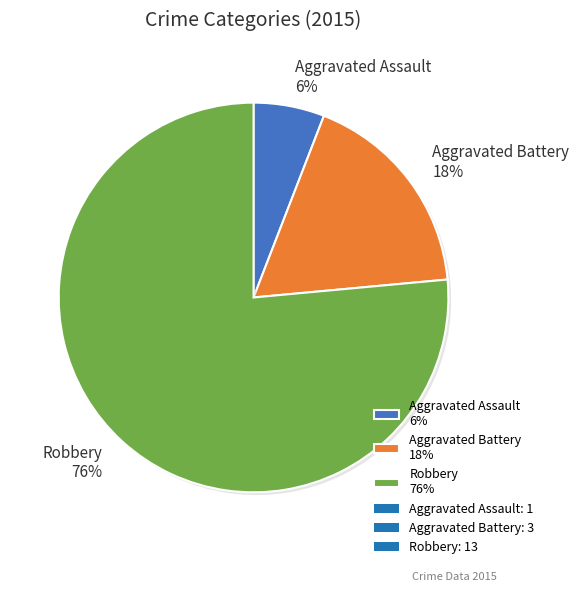

Count the number of slices in the pie.

3